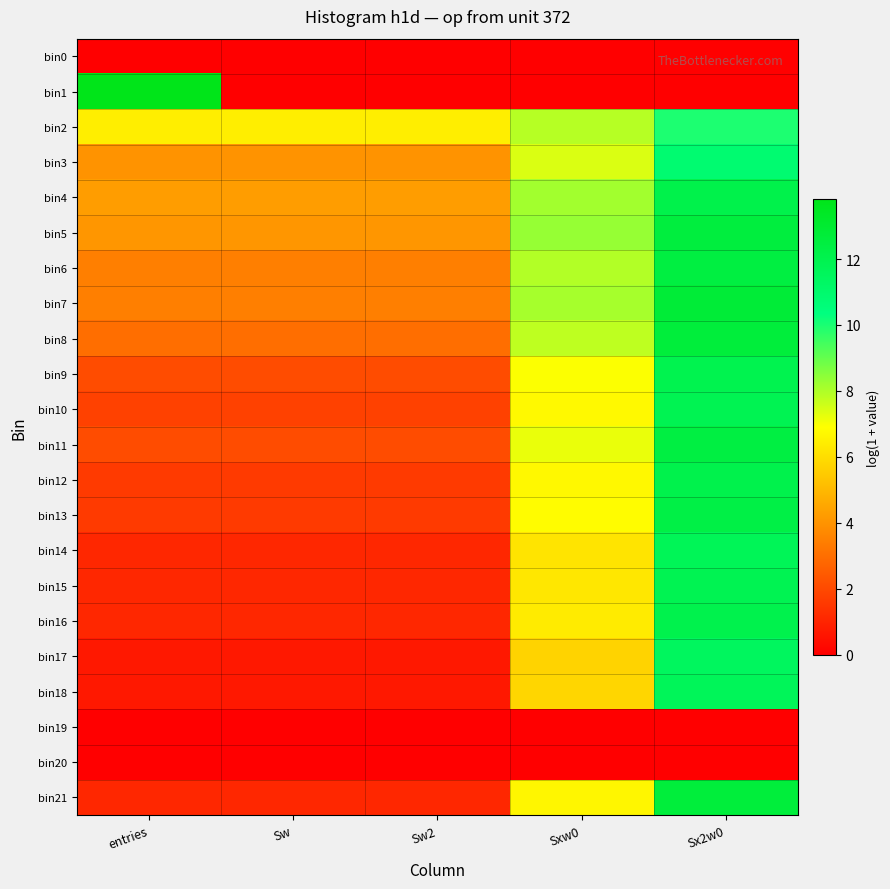

Reading left to right, transcribe all the data shown in this chart.

bin0: entries=0.0	Sw=0.0	Sw2=0.0	Sxw0=0.0	Sx2w0=0.0
bin1: entries=13.8	Sw=0.0	Sw2=0.0	Sxw0=0.0	Sx2w0=0.0
bin2: entries=6.5	Sw=6.5	Sw2=6.5	Sxw0=7.9	Sx2w0=10.0
bin3: entries=4.0	Sw=4.0	Sw2=4.0	Sxw0=7.4	Sx2w0=10.9
bin4: entries=4.3	Sw=4.3	Sw2=4.3	Sxw0=8.2	Sx2w0=12.1
bin5: entries=4.1	Sw=4.1	Sw2=4.1	Sxw0=8.3	Sx2w0=12.6
bin6: entries=3.5	Sw=3.5	Sw2=3.5	Sxw0=7.9	Sx2w0=12.4
bin7: entries=3.5	Sw=3.5	Sw2=3.5	Sxw0=8.1	Sx2w0=12.8
bin8: entries=3.0	Sw=3.0	Sw2=3.0	Sxw0=7.8	Sx2w0=12.6
bin9: entries=2.1	Sw=2.1	Sw2=2.1	Sxw0=7.0	Sx2w0=12.0
bin10: entries=1.8	Sw=1.8	Sw2=1.8	Sxw0=6.8	Sx2w0=11.9
bin11: entries=2.1	Sw=2.1	Sw2=2.1	Sxw0=7.2	Sx2w0=12.4
bin12: entries=1.6	Sw=1.6	Sw2=1.6	Sxw0=6.7	Sx2w0=12.1
bin13: entries=1.6	Sw=1.6	Sw2=1.6	Sxw0=6.8	Sx2w0=12.3
bin14: entries=1.1	Sw=1.1	Sw2=1.1	Sxw0=6.2	Sx2w0=11.7
bin15: entries=1.1	Sw=1.1	Sw2=1.1	Sxw0=6.3	Sx2w0=11.9
bin16: entries=1.1	Sw=1.1	Sw2=1.1	Sxw0=6.4	Sx2w0=12.1
bin17: entries=0.7	Sw=0.7	Sw2=0.7	Sxw0=5.7	Sx2w0=11.5
bin18: entries=0.7	Sw=0.7	Sw2=0.7	Sxw0=5.8	Sx2w0=11.6
bin19: entries=0.0	Sw=0.0	Sw2=0.0	Sxw0=0.0	Sx2w0=0.0
bin20: entries=0.0	Sw=0.0	Sw2=0.0	Sxw0=0.0	Sx2w0=0.0
bin21: entries=1.1	Sw=1.1	Sw2=1.1	Sxw0=6.7	Sx2w0=12.6